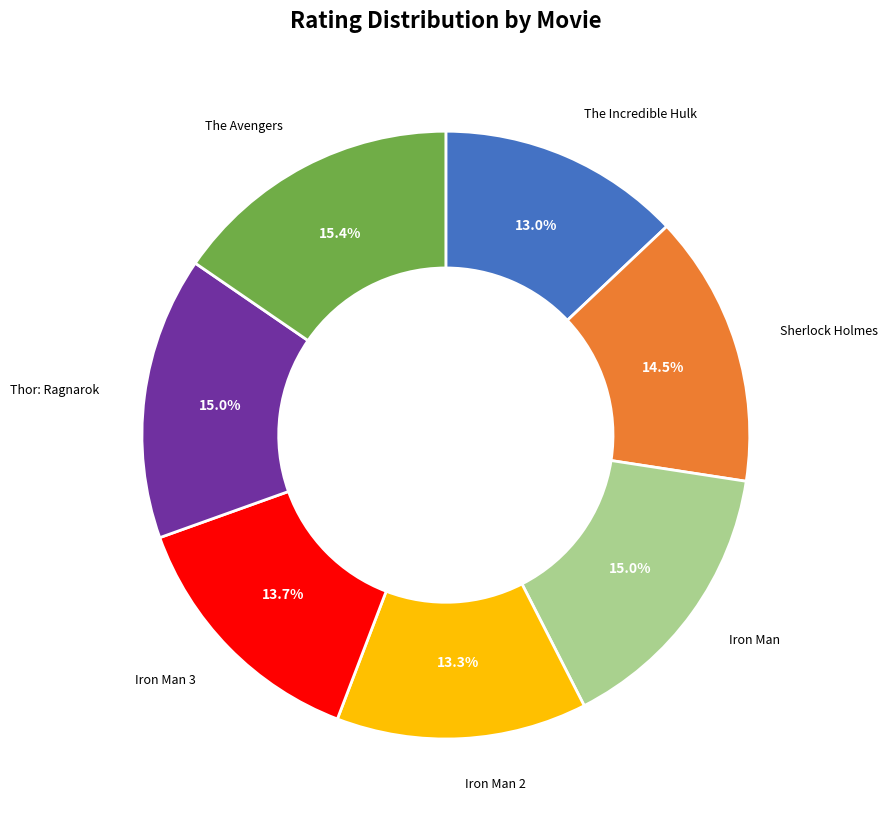

Count the number of slices in the pie.

7